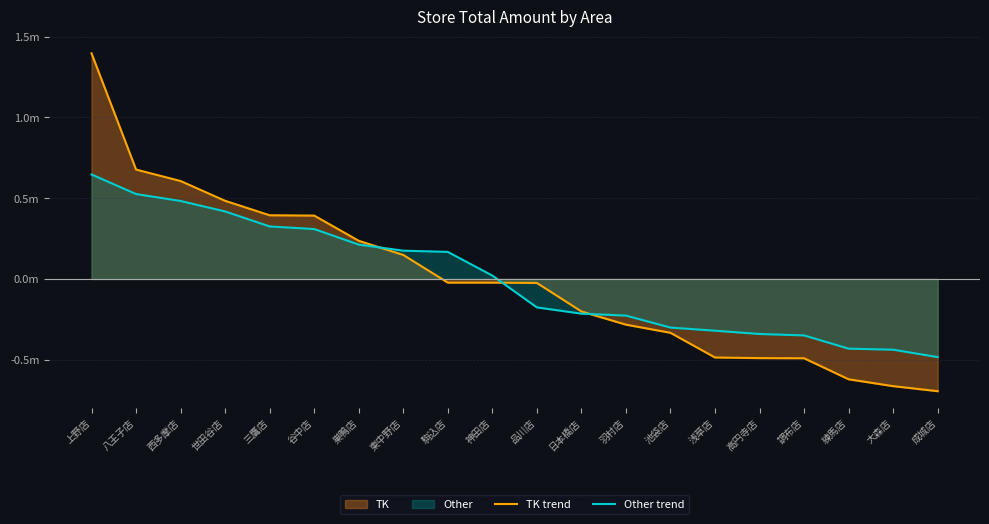

Reading left to right, list all the values displayed in this chart.

TK trend: 上野店=1397145.1	八王子店=677372.1	西多摩店=606386.1	世田谷店=483772.1	三鷹店=394313.1	谷中店=392381.1	巣鴨店=236187.1	東中野店=148672.1	駒込店=-22710.9	神田店=-22818.9	品川店=-24639.9	日本橋店=-201340.9	羽村店=-283056.9	池袋店=-333579.9	浅草店=-486370.9	高円寺店=-490249.9	調布店=-491107.9	練馬店=-621412.9	大森店=-663887.9	成城店=-695051.9
Other trend: 上野店=646992.7	八王子店=525895.7	西多摩店=482771.7	世田谷店=418044.7	三鷹店=325179.7	谷中店=309134.7	巣鴨店=212734.7	東中野店=175088.7	駒込店=167502.7	神田店=20749.7	品川店=-176272.3	日本橋店=-214940.3	羽村店=-227034.3	池袋店=-301113.3	浅草店=-320400.3	高円寺店=-340841.3	調布店=-349640.3	練馬店=-431667.3	大森店=-438062.3	成城店=-484122.3